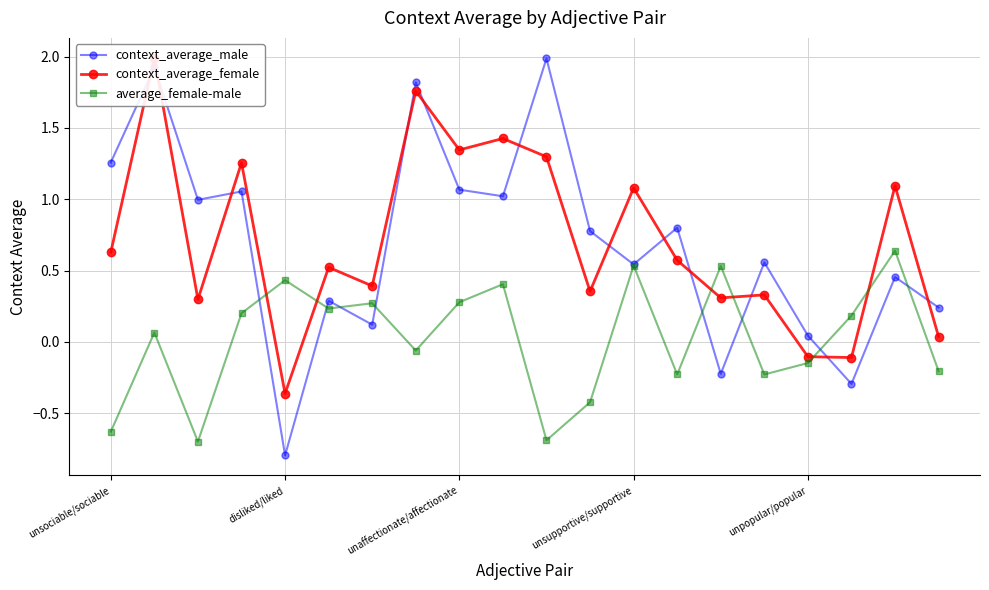

What is the greatest value displayed?

2.0